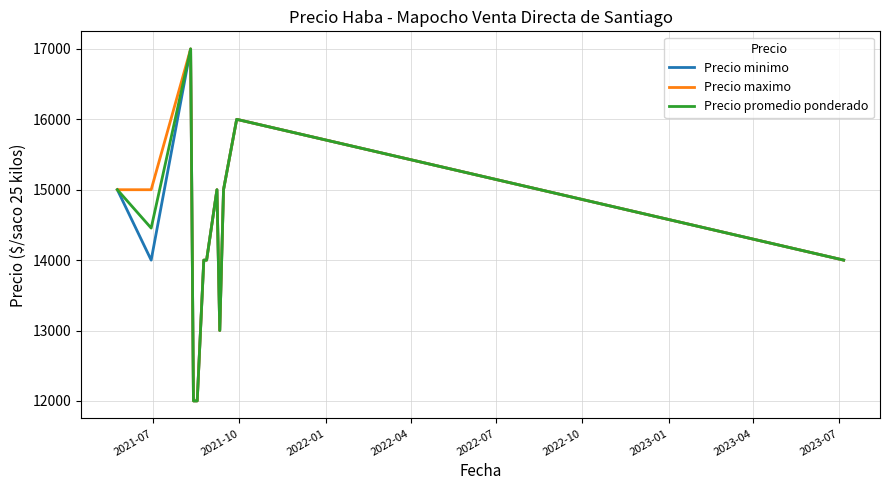

Count the number of categories in the chart.

13